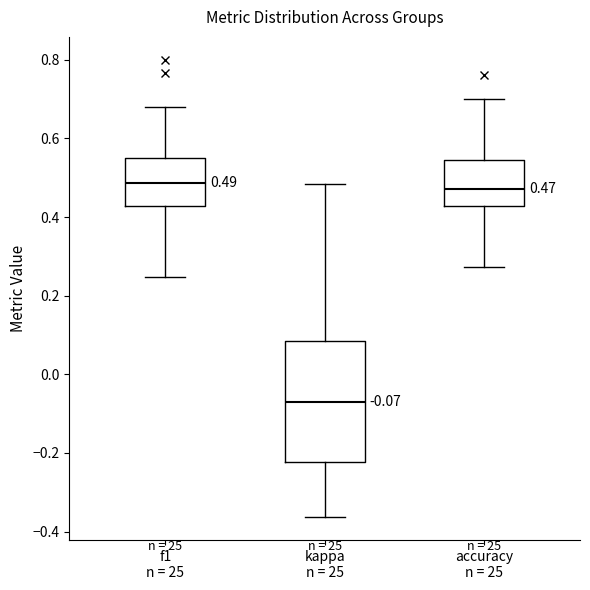

Comparing the boxes themselves (not the whiskers), which one is the tallest?

kappa n = 25